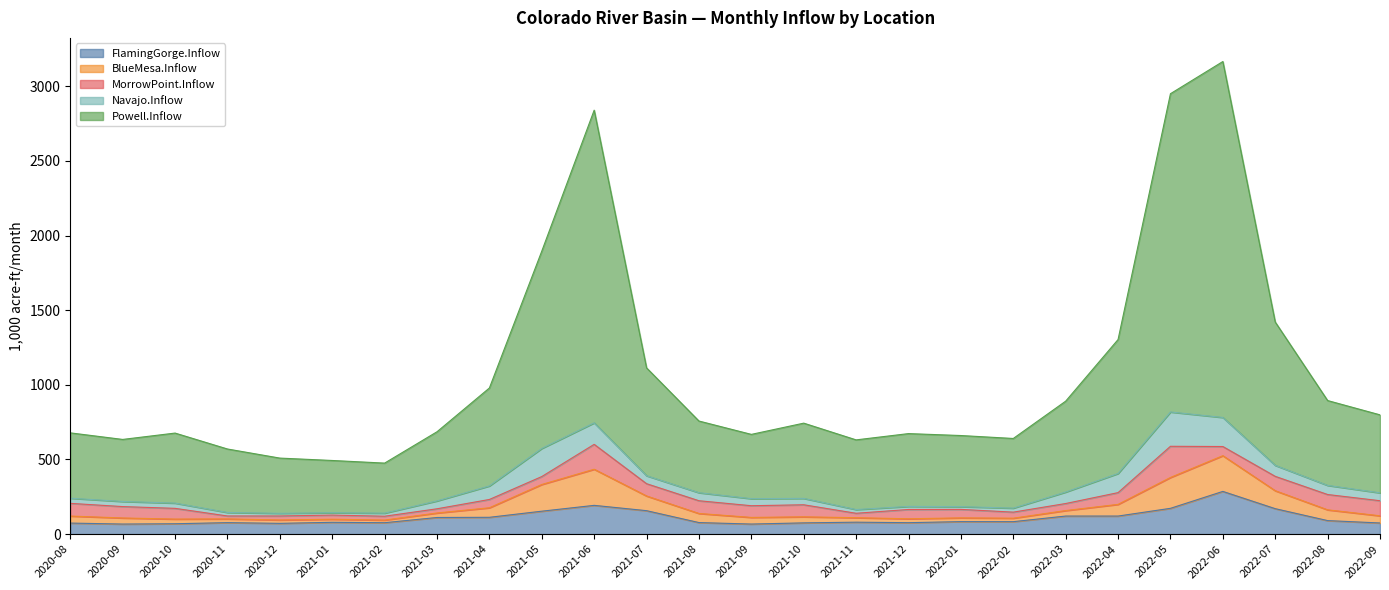

True or false: BlueMesa.Inflow and Powell.Inflow cross at least once.

False